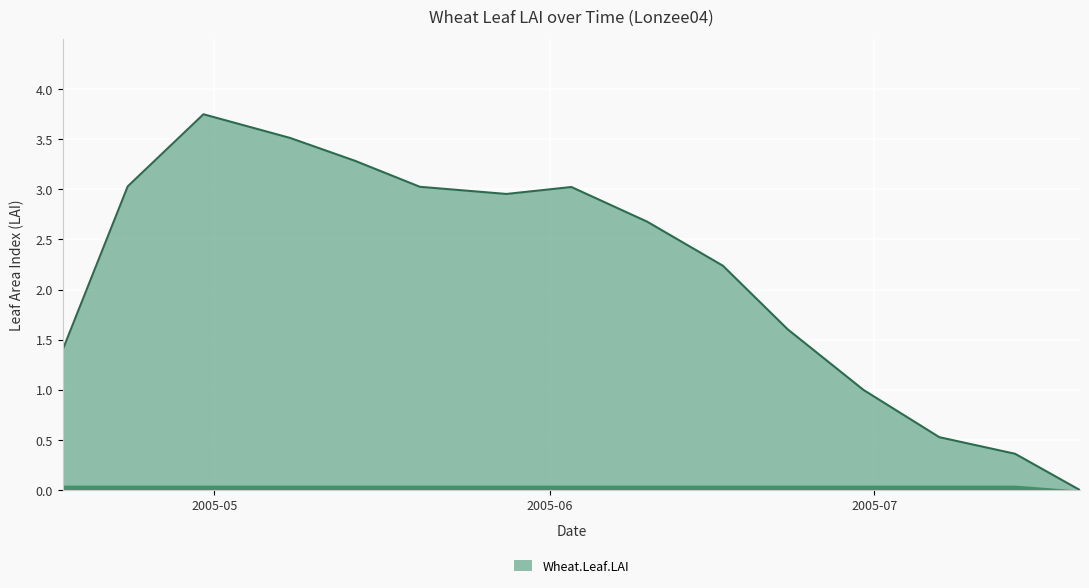

Does the chart have visible grid lines?

Yes